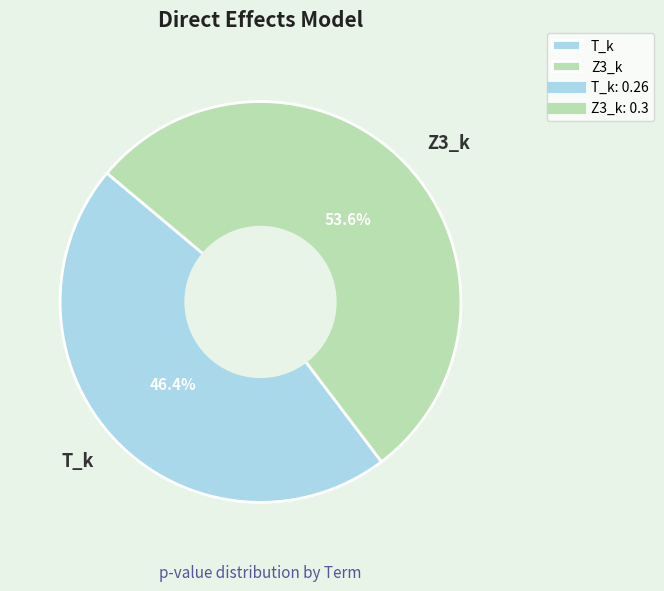

To the nearest percent, what percentage of the pie is T_k?

46%